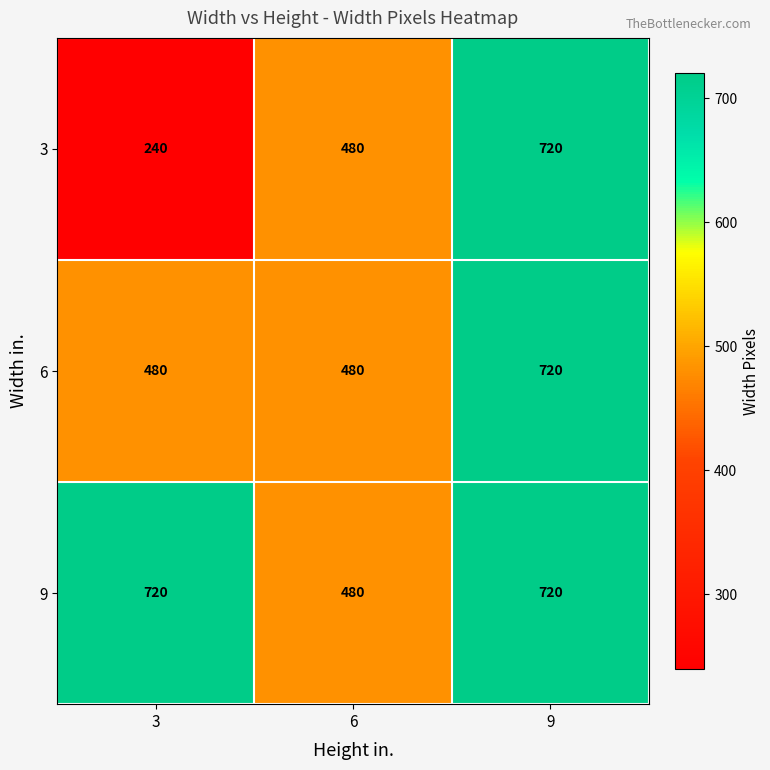

Which series has the largest range (max minus min)?

3